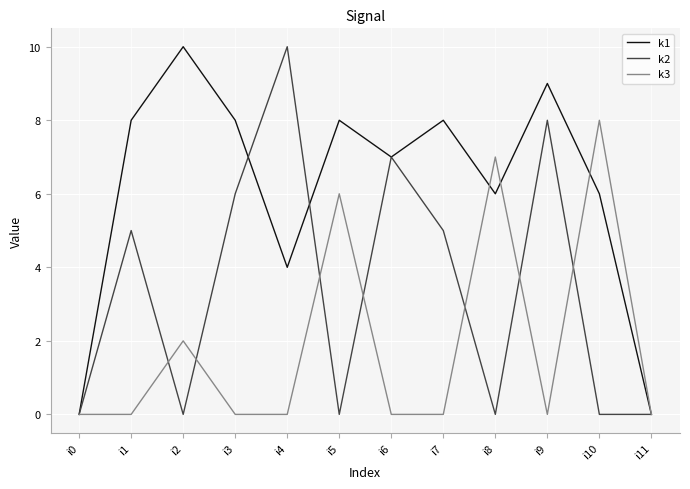

What is the difference between the maximum and second lowest values in the k3 series?

8